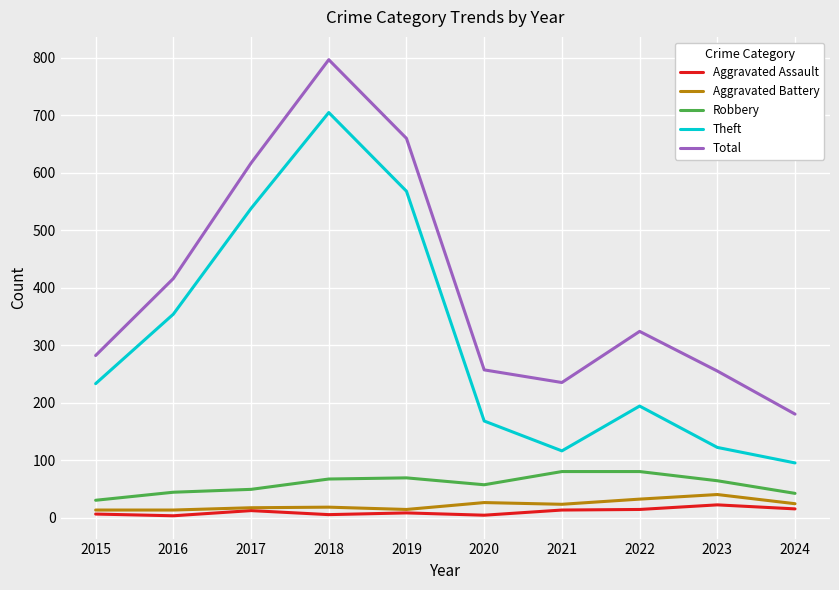

How many lines are shown in the chart?

5